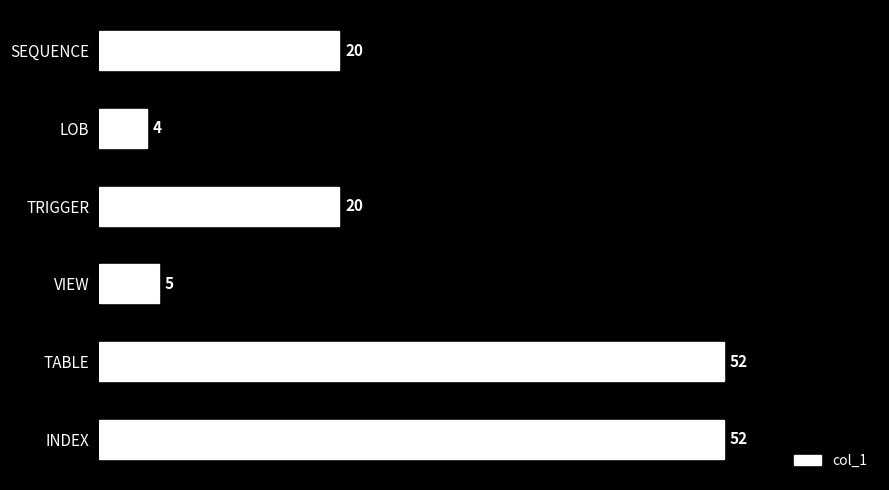

What value does the data have at VIEW, to the nearest 5?

5